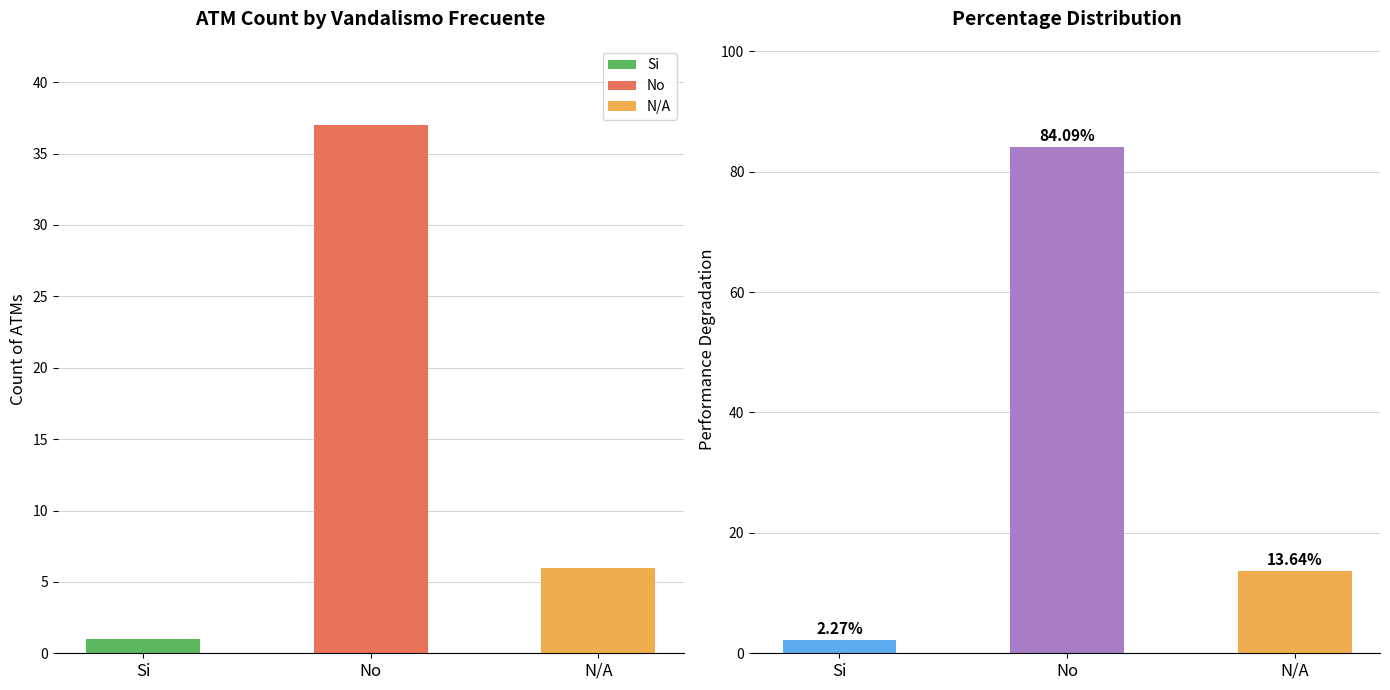

What is the difference between the maximum and minimum values?

36